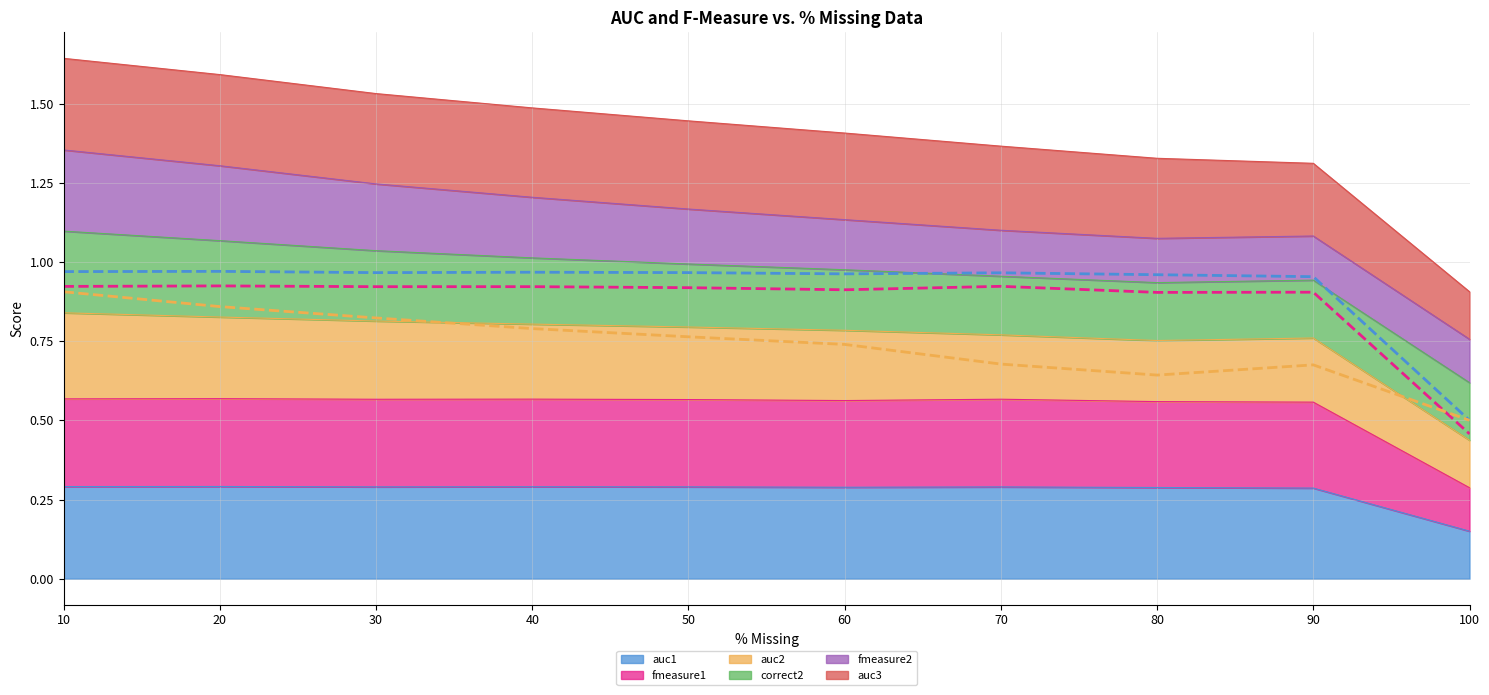

The value of auc1 at 50 is 0.4. True or false?

False